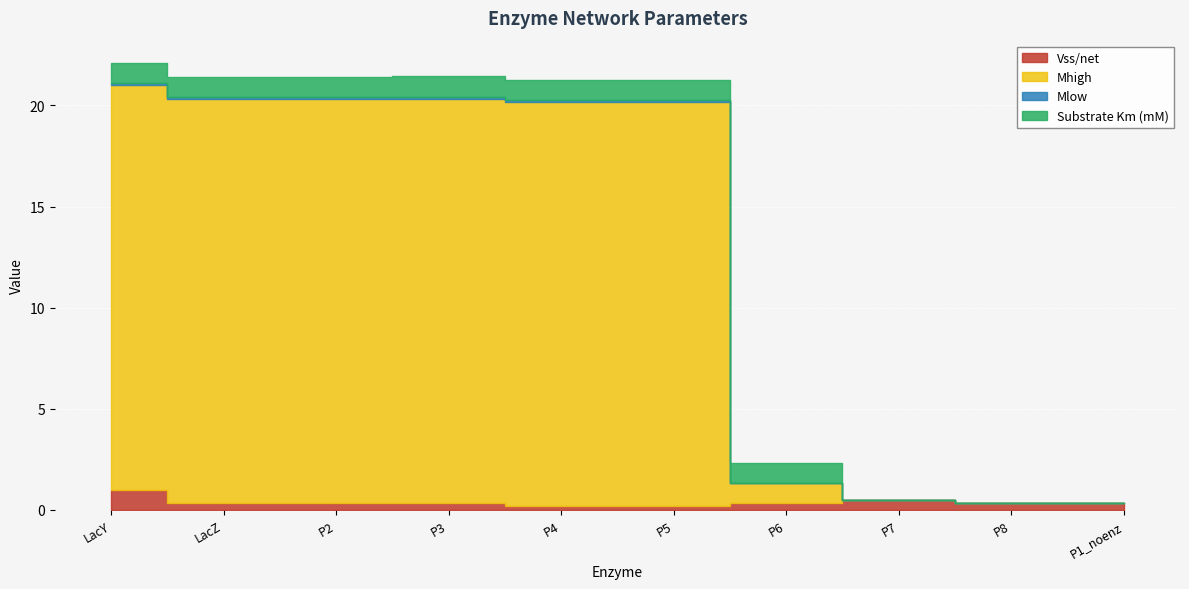

Between P7 and P8, which is larger?

P7